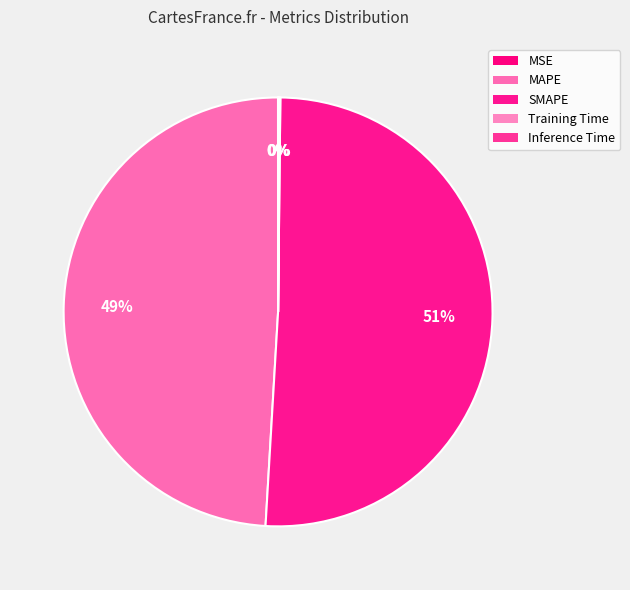

What percentage is the MAPE slice, to the nearest percent?

49%